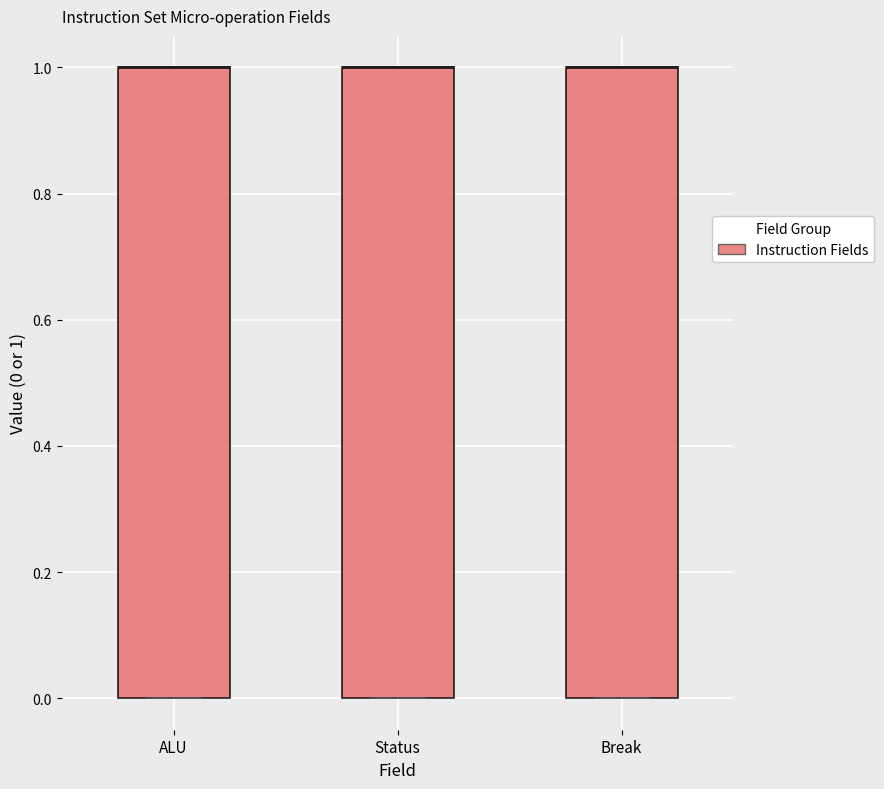

Reading left to right, read every box against the y-axis: the position of its median line, the range the box covers, and the ends of its whiskers. The values are not printed on the chart, so give them approximately, as read against the axis.

ALU: median 1 (drawn on the box's upper edge), box 0 to 1, whiskers 0 to 1
Status: median 1 (drawn on the box's upper edge), box 0 to 1, whiskers 0 to 1
Break: median 1 (drawn on the box's upper edge), box 0 to 1, whiskers 0 to 1